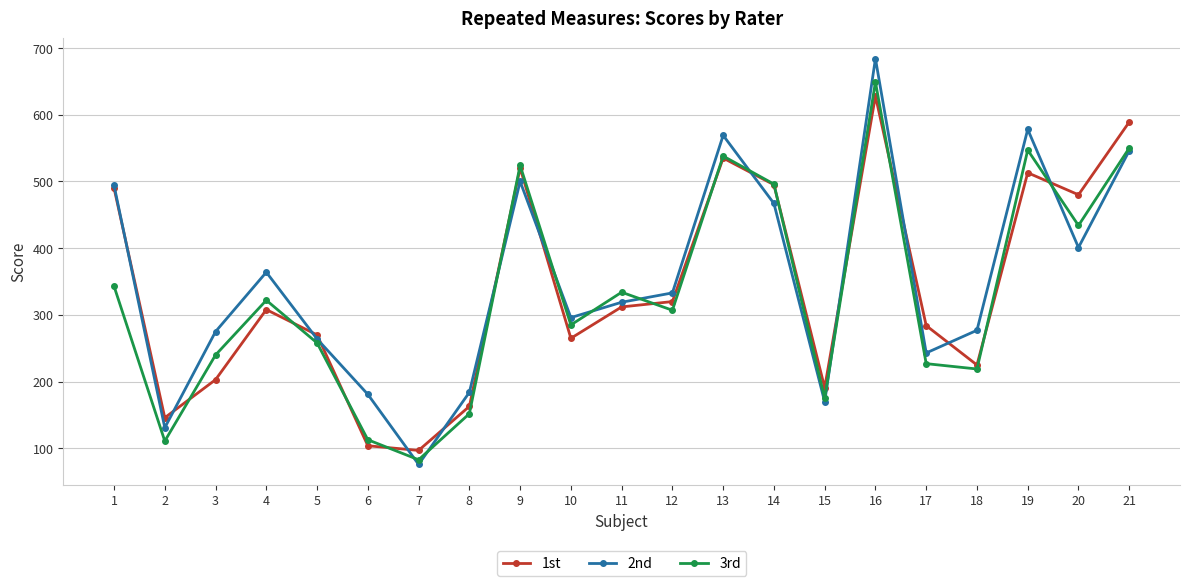

What are all the series names shown in the legend?

1st, 2nd, 3rd